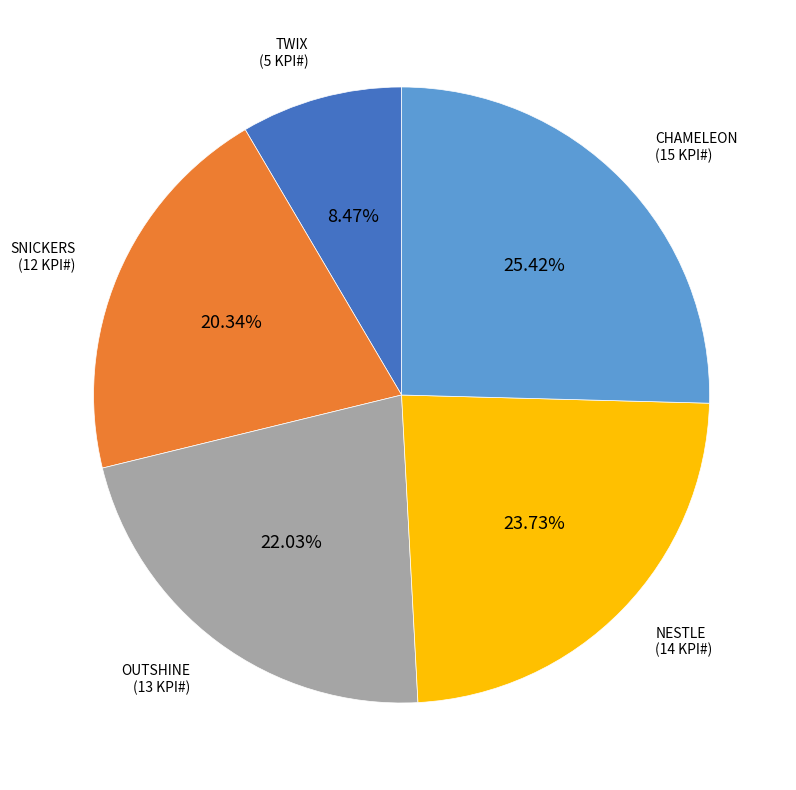

Is there any slice that represents more than half of the pie?

No